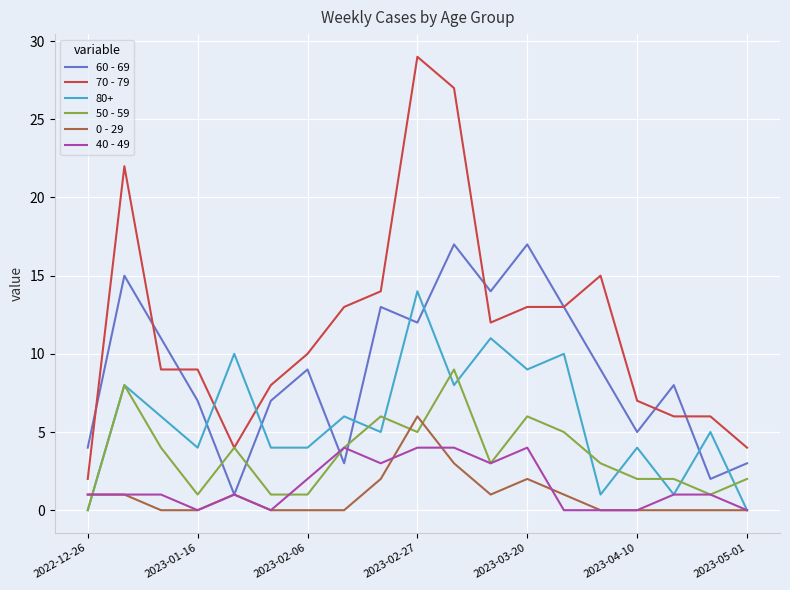

What is the maximum value shown in the chart?

29